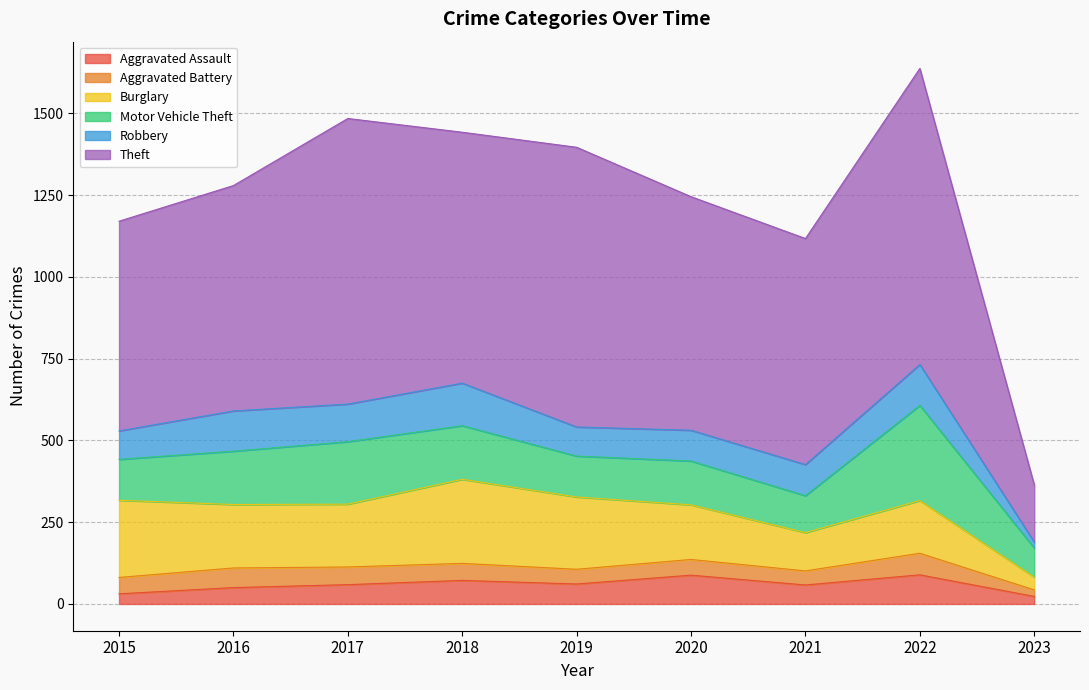

Rank the categories by Motor Vehicle Theft value from highest to lowest.

2022, 2017, 2018, 2016, 2020, 2015, 2019, 2021, 2023